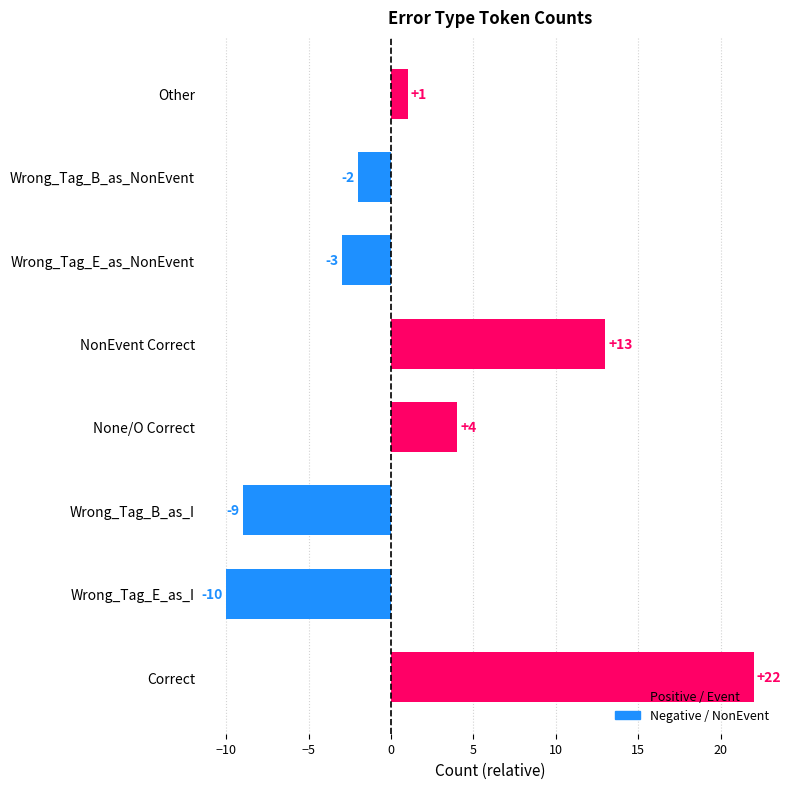

List the labels in order of value, largest first.

Correct, NonEvent Correct, None/O Correct, Other, Wrong_Tag_B_as_NonEvent, Wrong_Tag_E_as_NonEvent, Wrong_Tag_B_as_I, Wrong_Tag_E_as_I